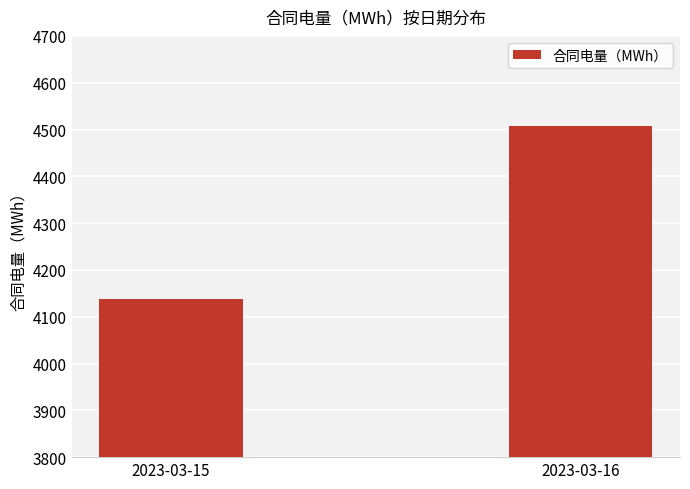

How many data points are above 4507?

1